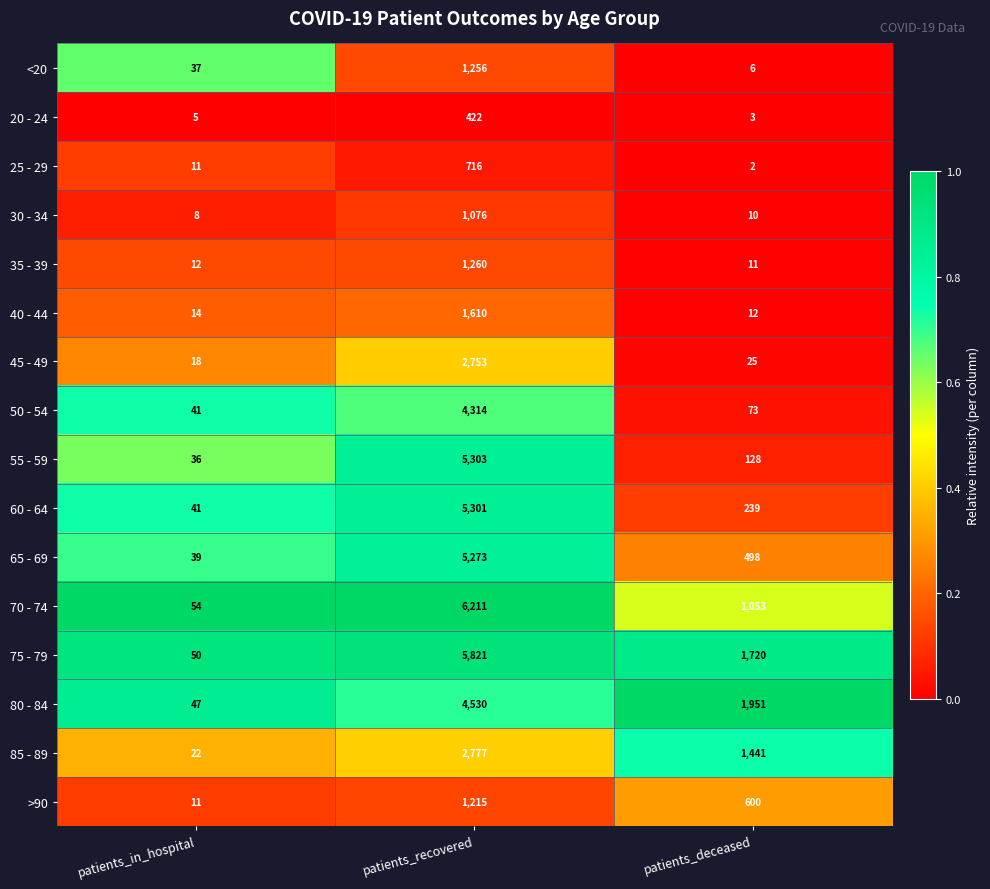

Count the 80 - 84 values in the range 47 to 4530.

3